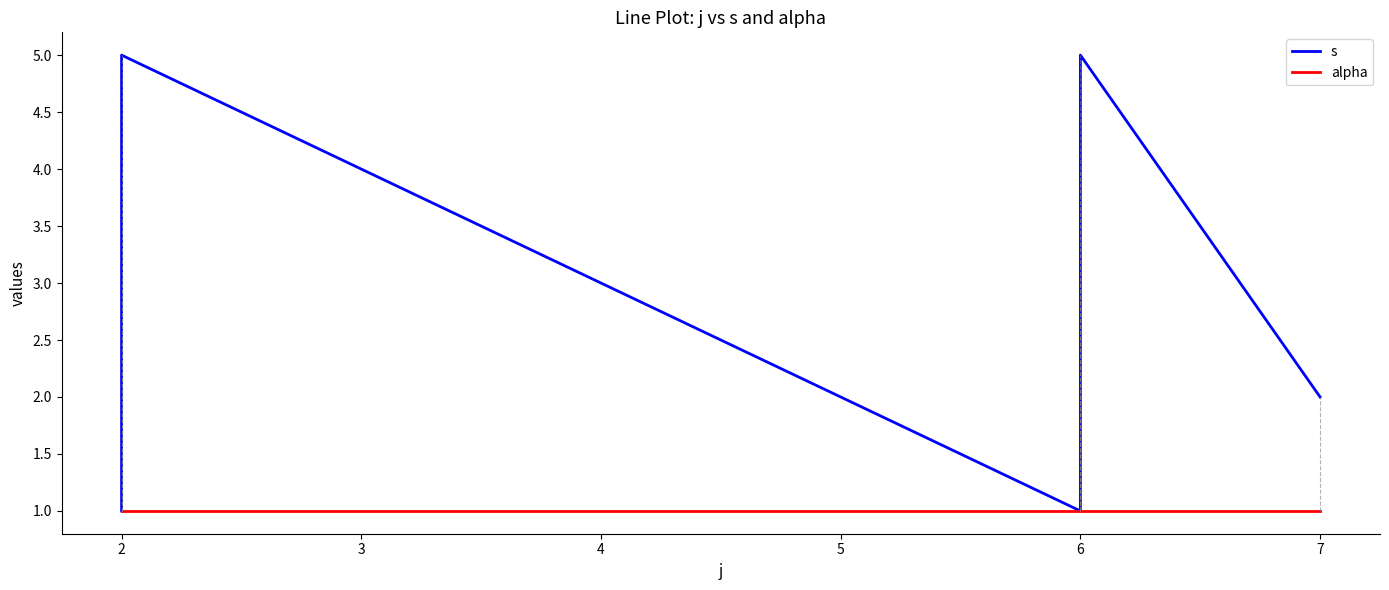

The value of alpha at 2 is 2. True or false?

False